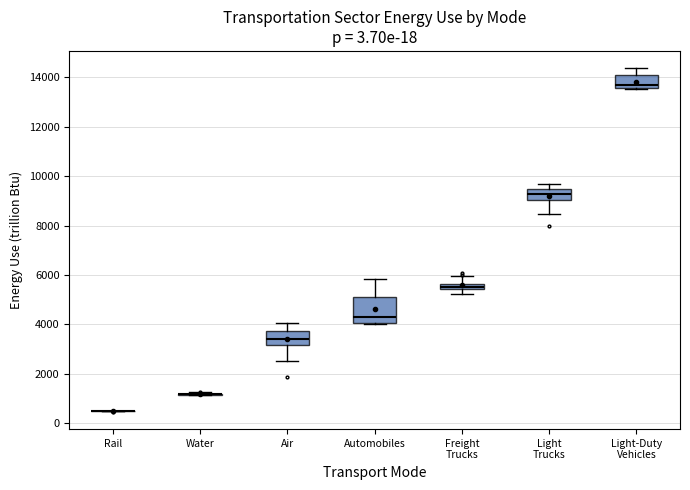

Comparing the boxes themselves (not the whiskers), which one is the tallest?

Automobiles